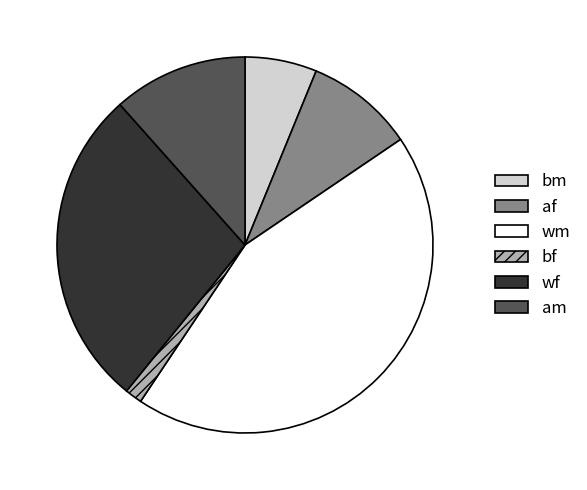

Which has a higher value, bf or am?

am